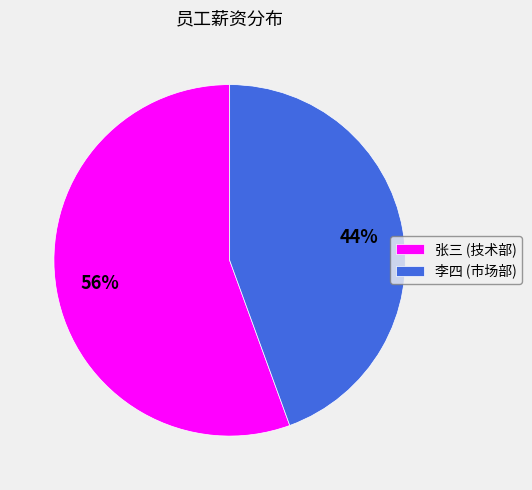

How many segments does this pie chart have?

2